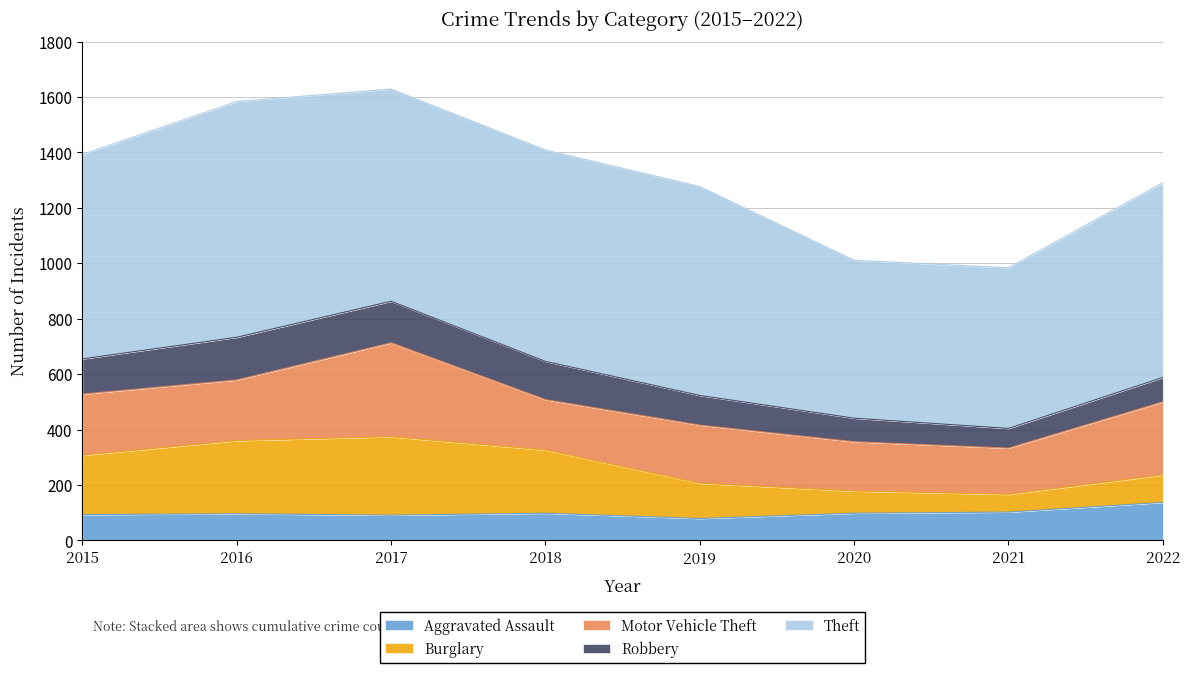

Where do Robbery and Aggravated Assault first cross each other?

2019 and 2020